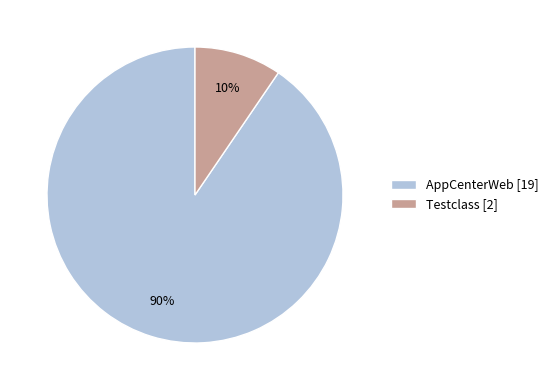

Does Testclass represent more than half of the total?

No